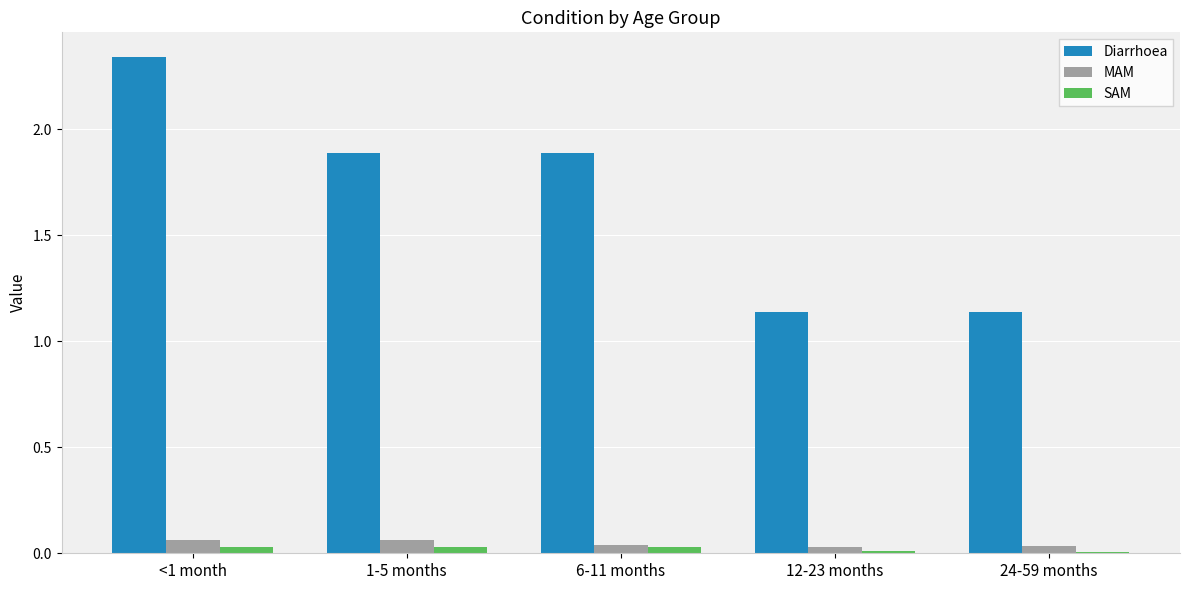

Is it true that MAM equals 0.0 at 12-23 months?

True